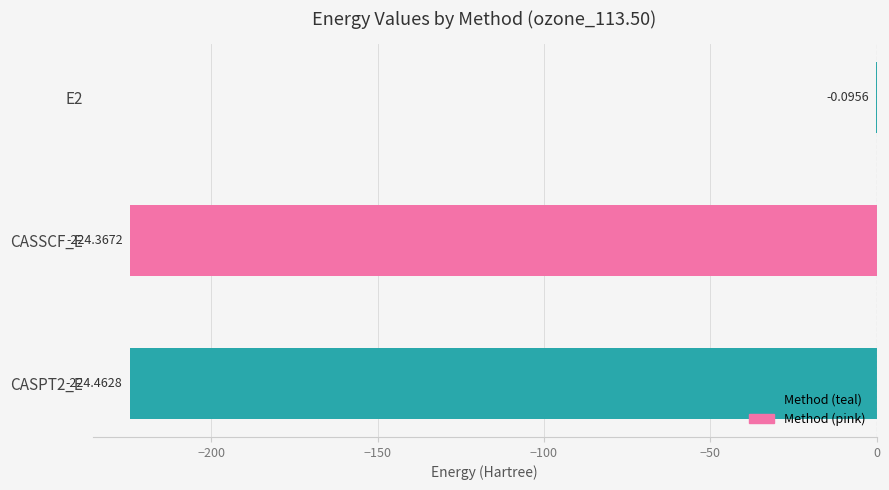

What is the sum of the values at CASPT2_E and CASSCF_E?

-448.8